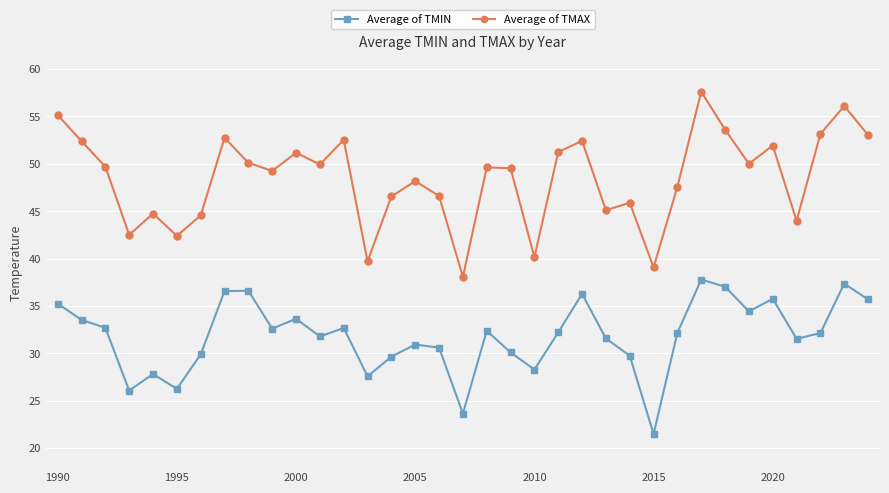

What is the minimum value shown in the chart?

21.5